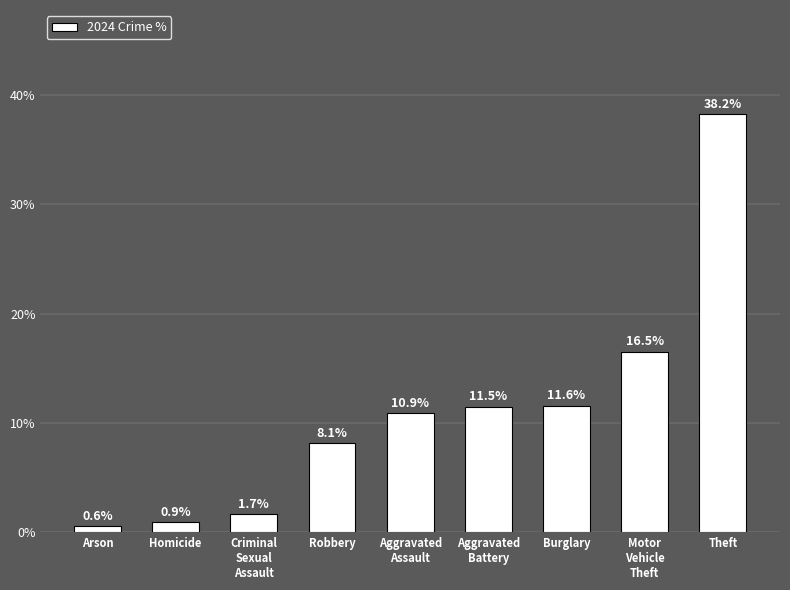

What is the maximum value shown in the chart?

38.2